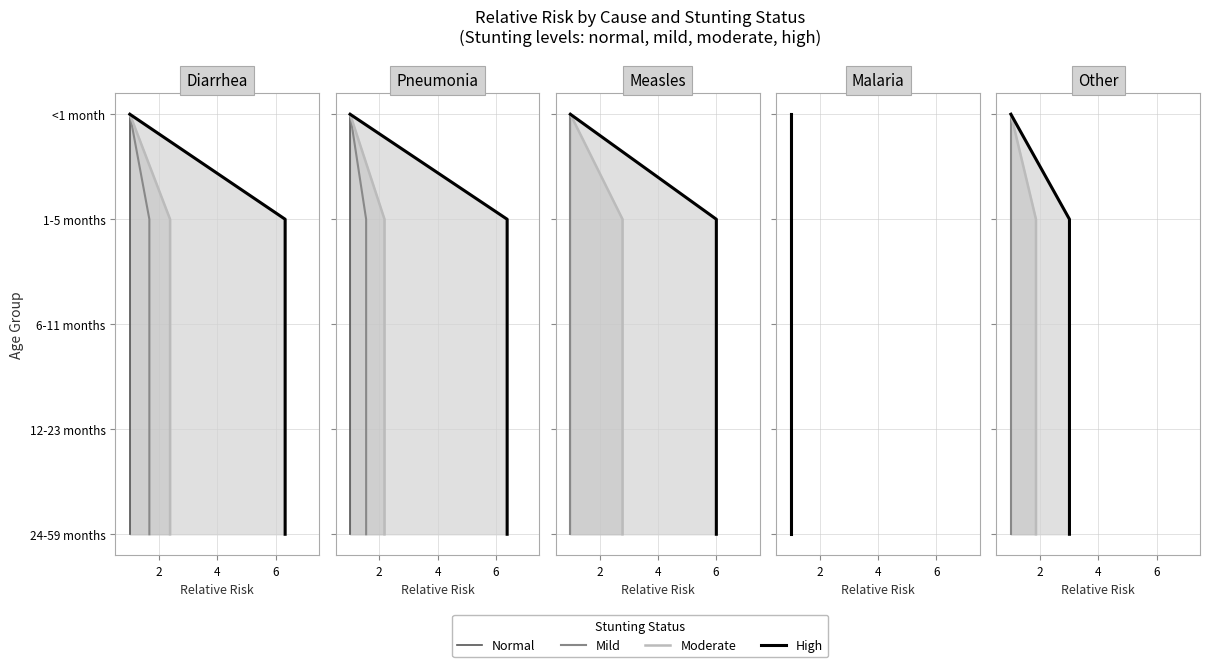

Count the number of data series in this chart.

4